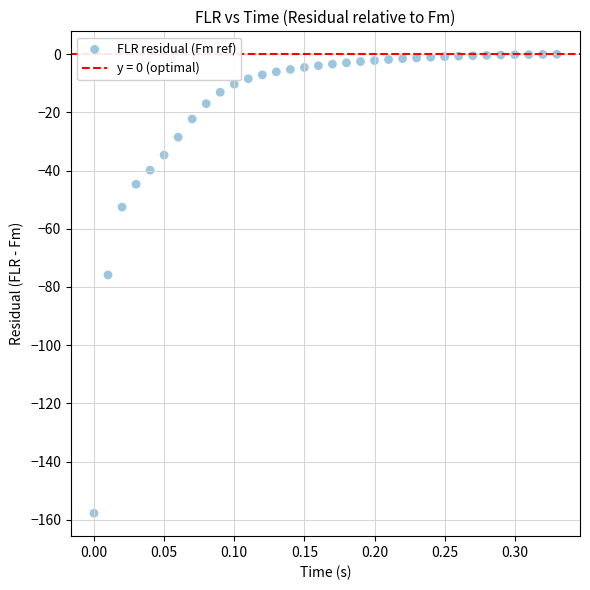

What is the range of Y values (max minus min)?

157.7